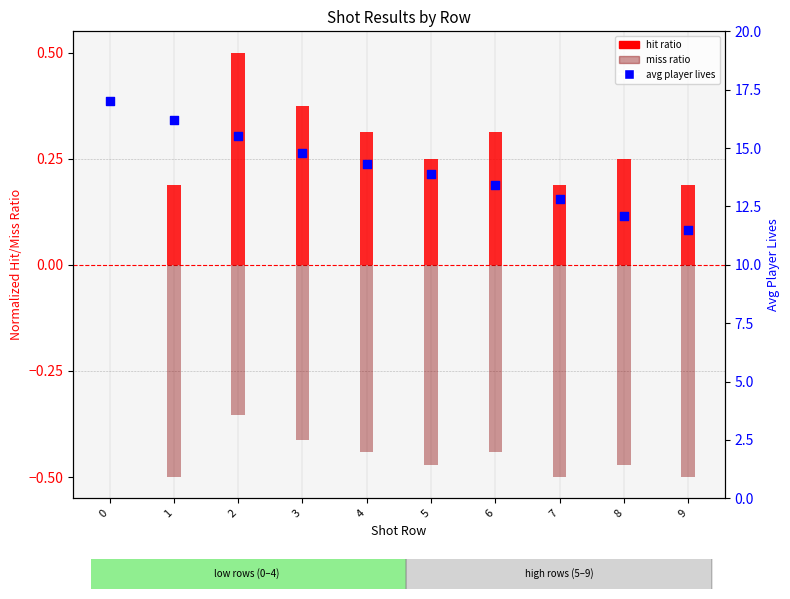

Is the value of miss ratio (normalized) at 3 greater than the value of avg player lives at 0?

No